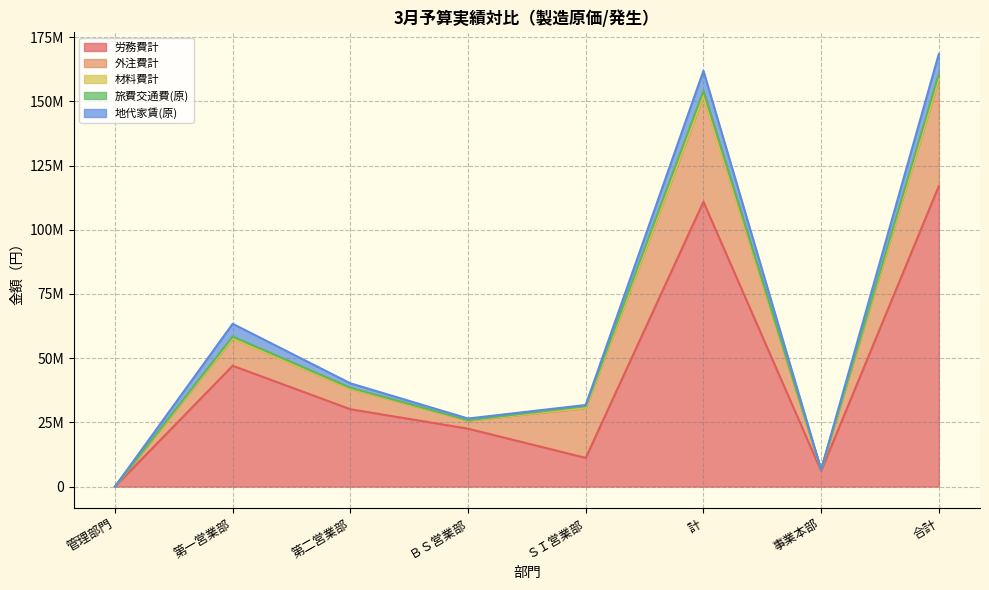

Is the value of 外注費計 at 計 greater than the value of 労務費計 at ＳＩ営業部?

Yes